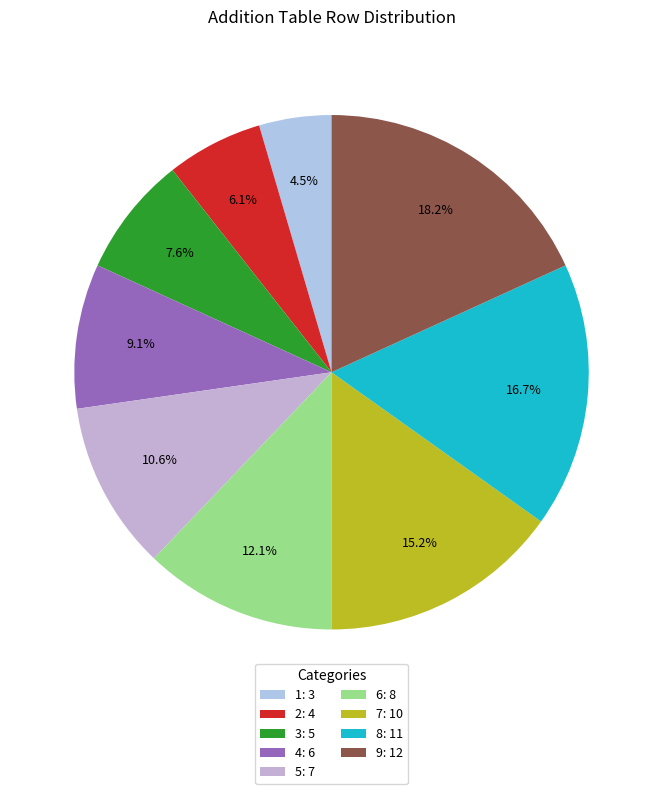

How many slices are in this pie chart?

9